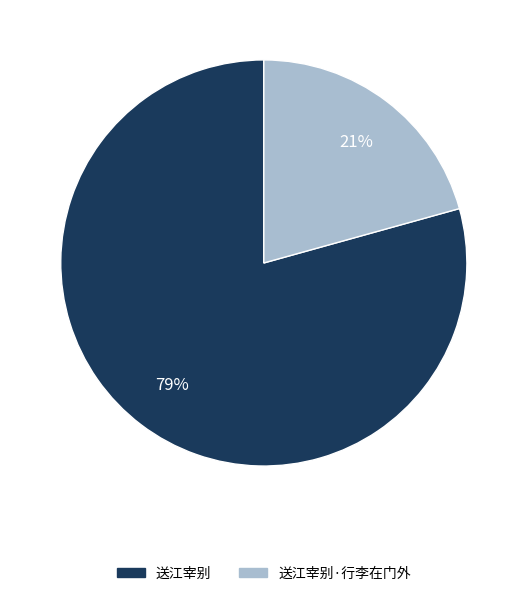

How many slices are in this pie chart?

2